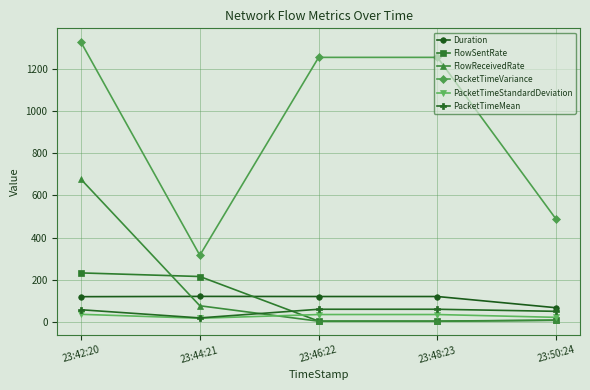

The value of PacketTimeVariance at 23:50:24 is 237.5. True or false?

False